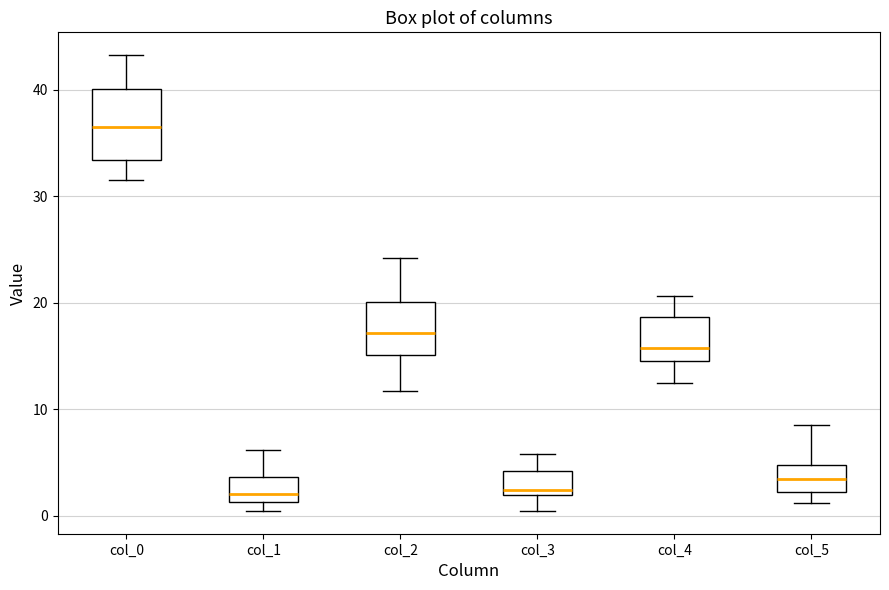

Reading left to right, transcribe this box plot: for each box, give where its median line is, the range the box spans, and where its two whiskers end, as read against the y-axis. The values are not printed on the chart, so give them approximately, as read against the axis.

col_0: median 37, box 33 to 40, whiskers 32 to 43
col_1: median 2, box 1 to 4, whiskers 0 to 6
col_2: median 17, box 15 to 20, whiskers 12 to 24
col_3: median 2 (just above the box's lower edge), box 2 to 4, whiskers 0 to 6
col_4: median 16, box 14 to 19, whiskers 13 to 21
col_5: median 3, box 2 to 5, whiskers 1 to 8